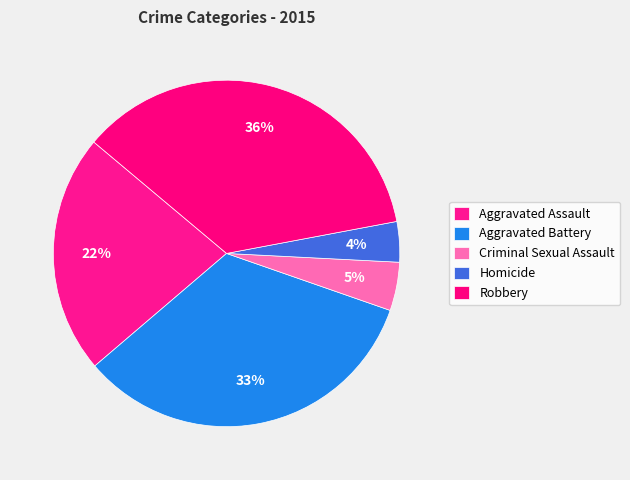

The Aggravated Assault slice represents 22% of the pie. True or false?

True